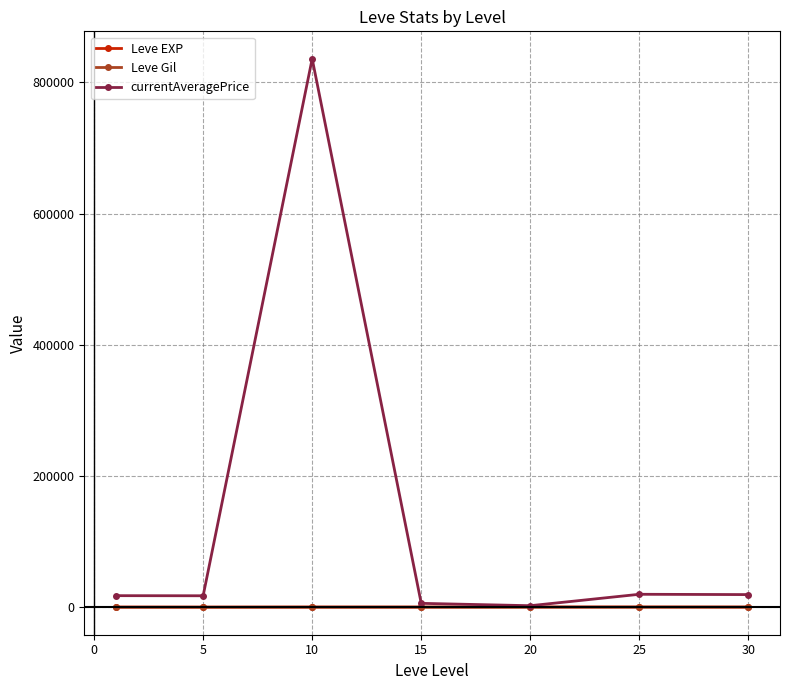

What is the maximum value shown in the chart?

835975.3